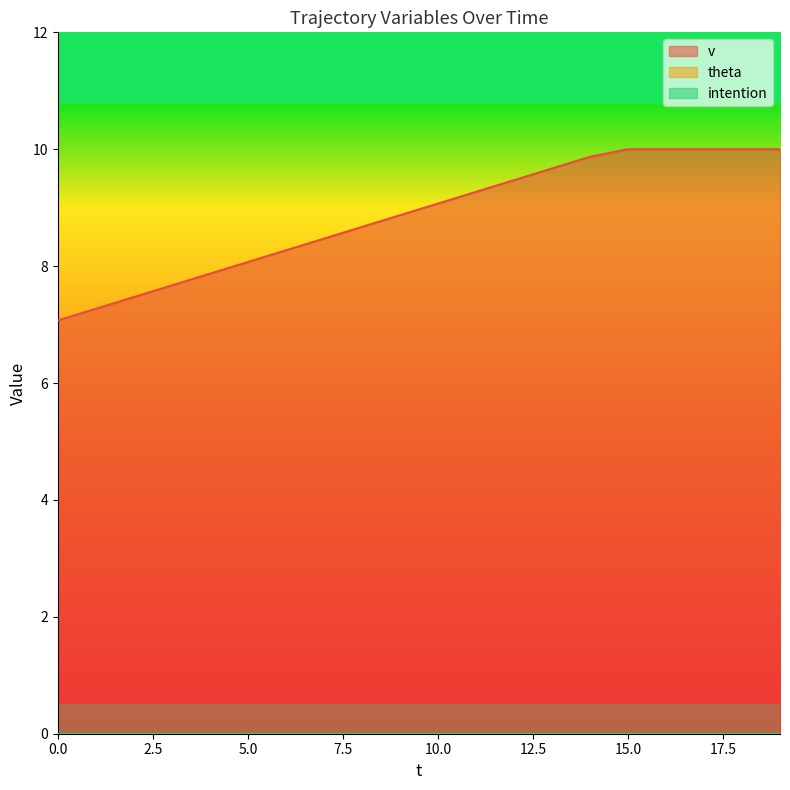

What is the total value across all series at 0?

7.1